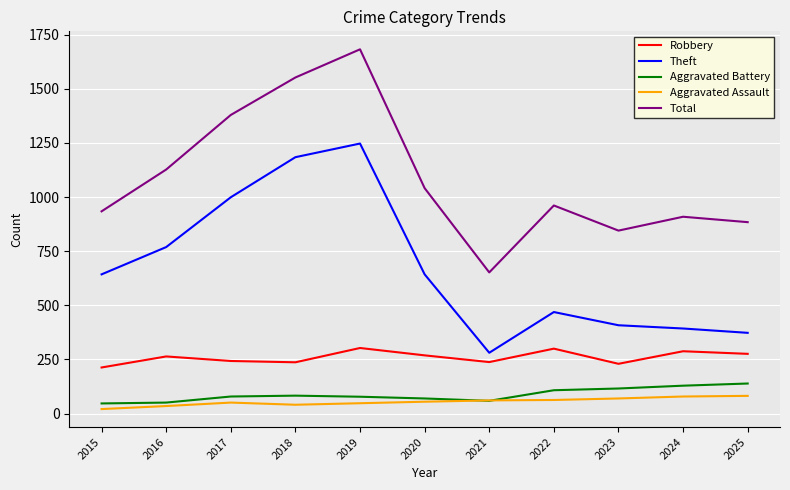

What is the maximum value shown in the chart?

1682